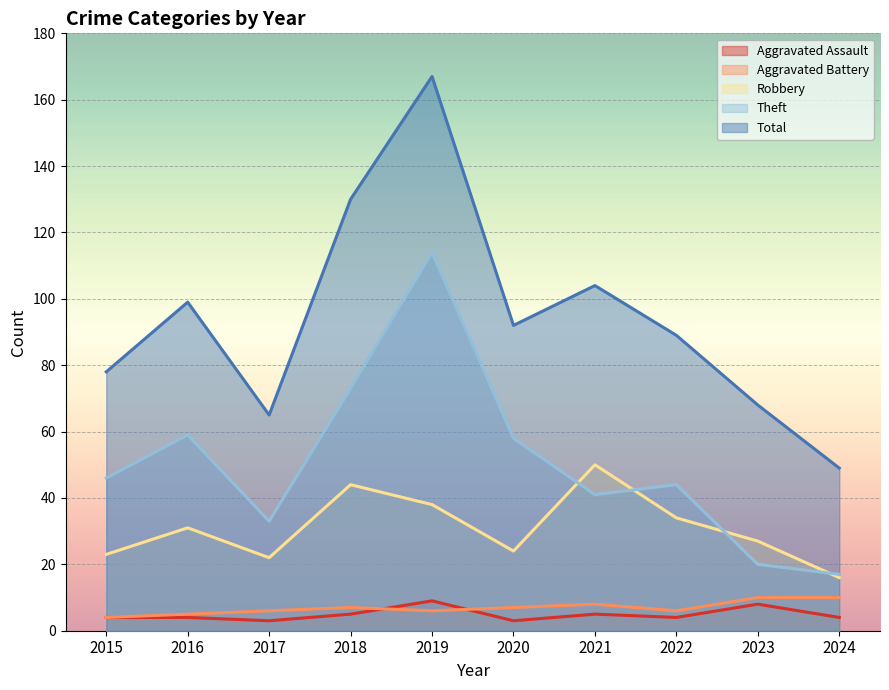

At which category is the sum across all series the highest?

2019